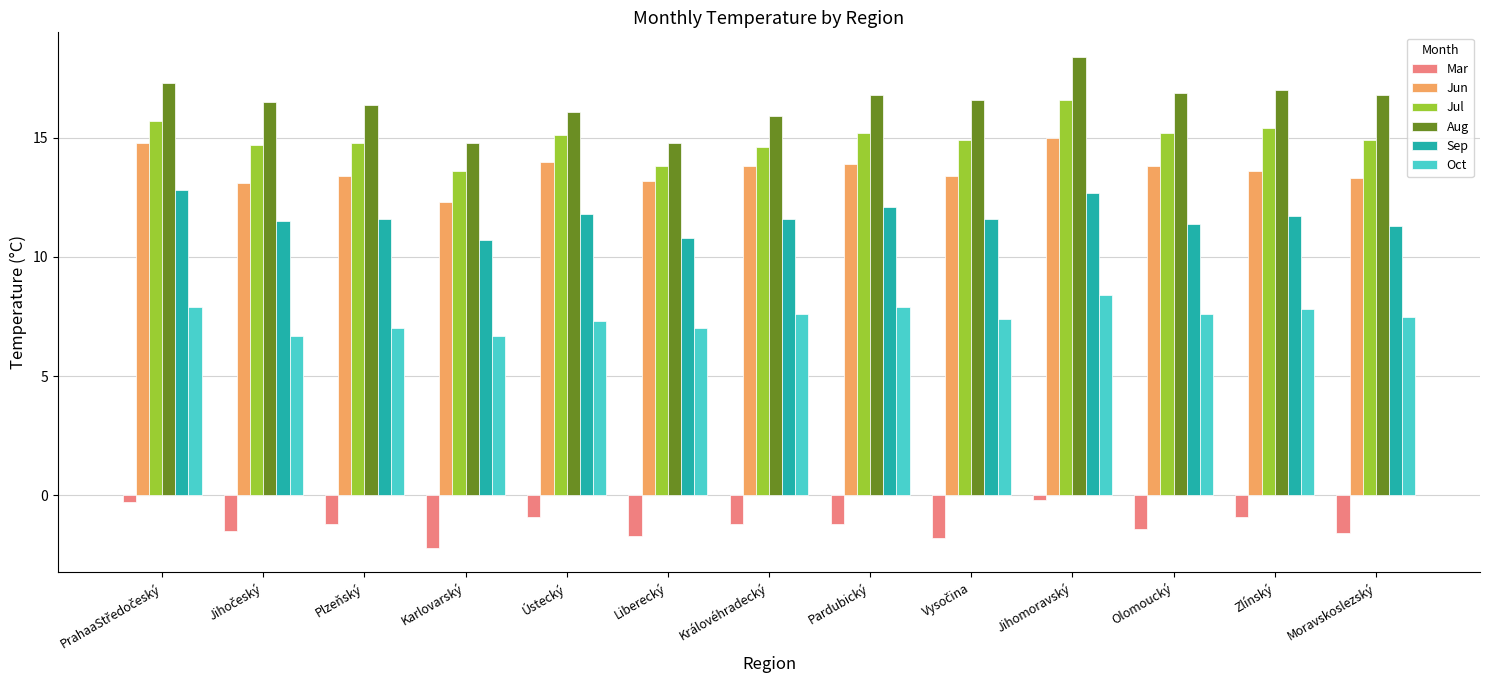

What position from the left is Karlovarský?

4